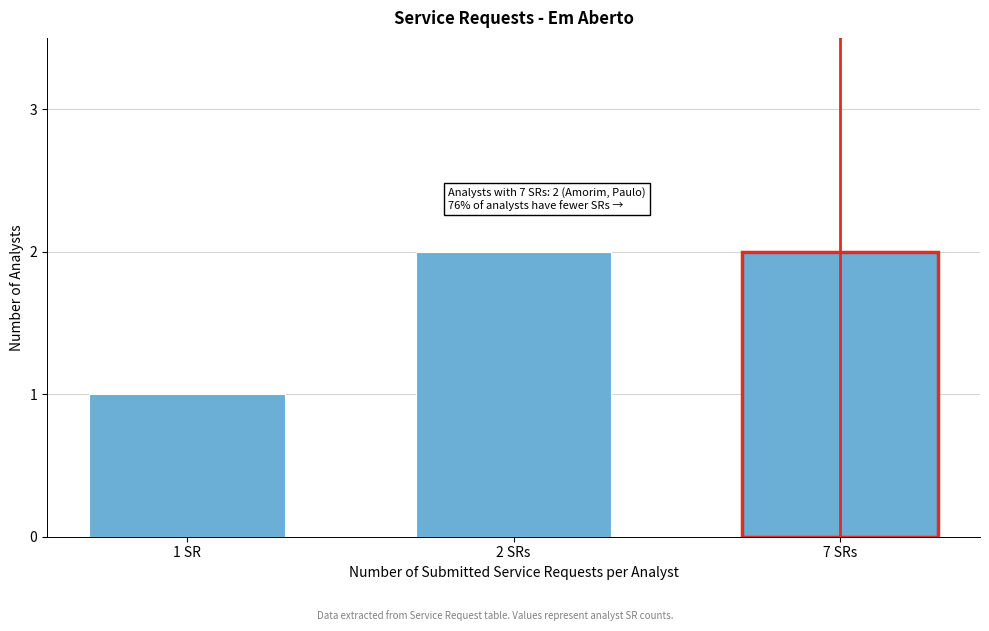

Reading left to right, list all the values displayed in this chart.

1	2	2